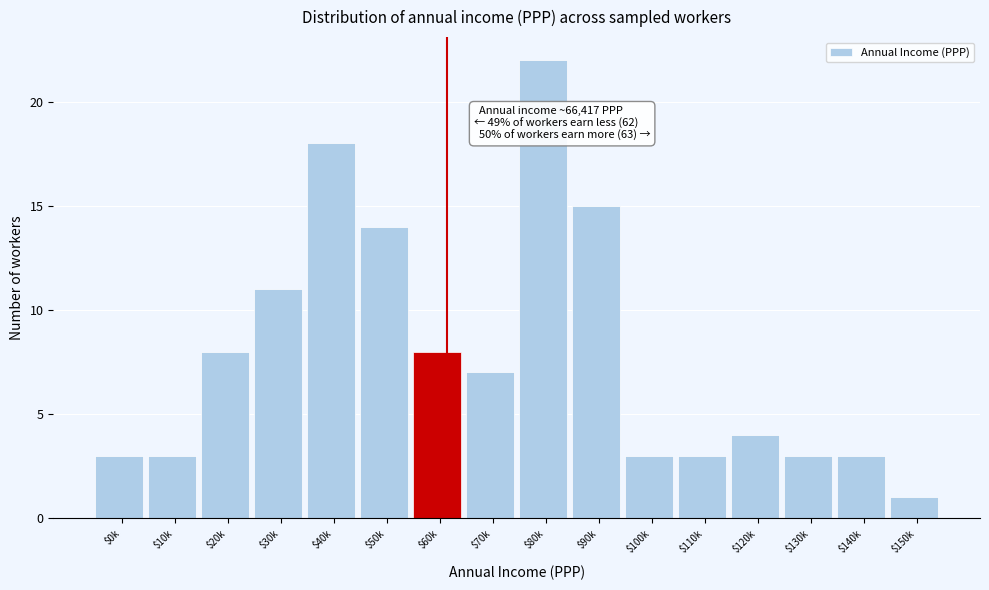

Reading right to left, extract all data points from this chart.

1	3	3	4	3	3	15	22	7	8	14	18	11	8	3	3